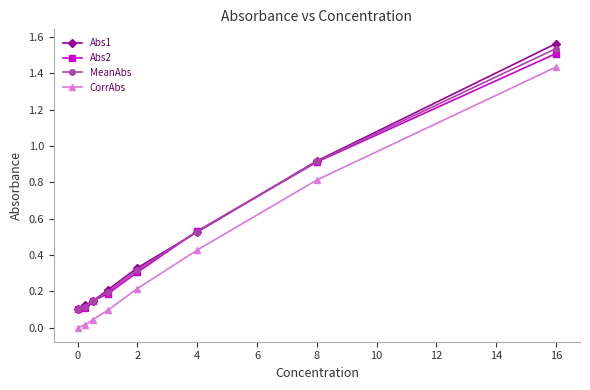

Which series has the largest range (max minus min)?

Abs1